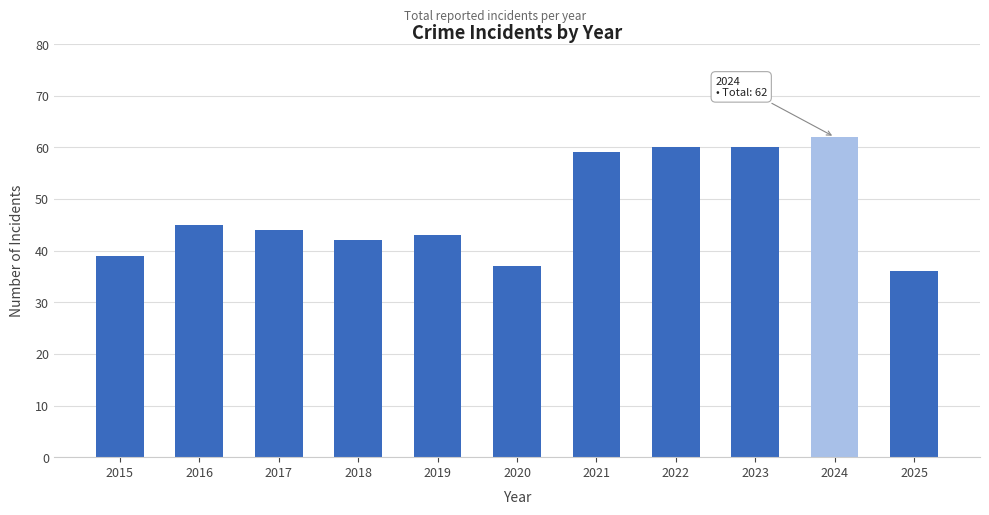

What is the difference between the values at 2016 and 2017?

1